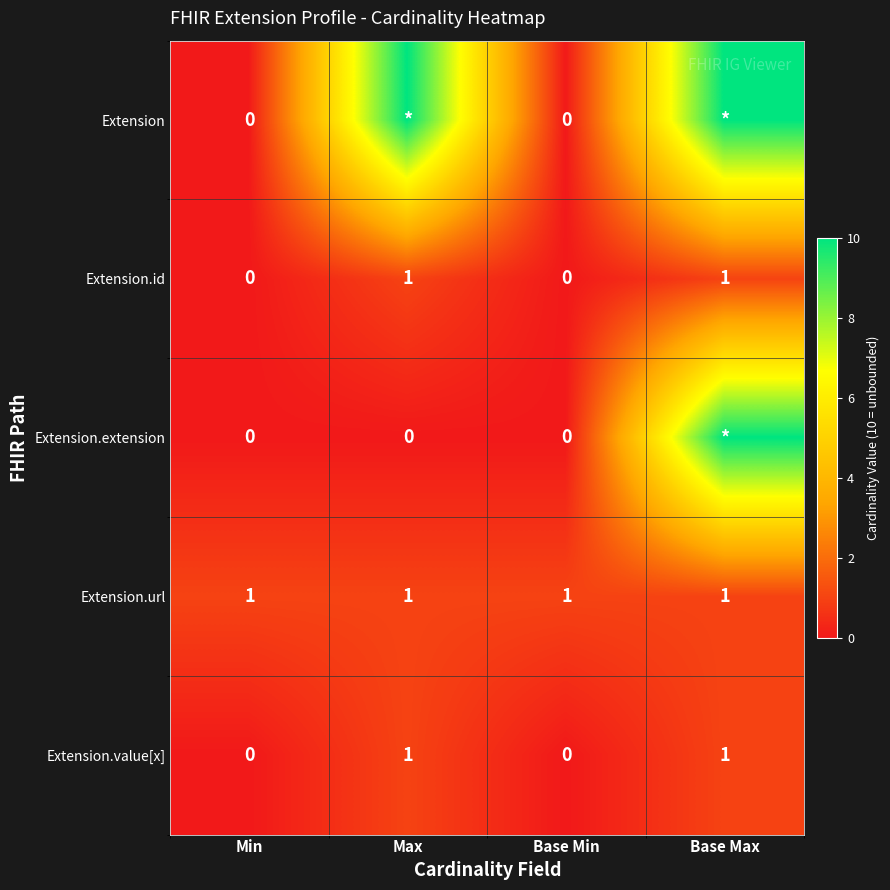

The value of Extension.id at Min is 1. True or false?

False